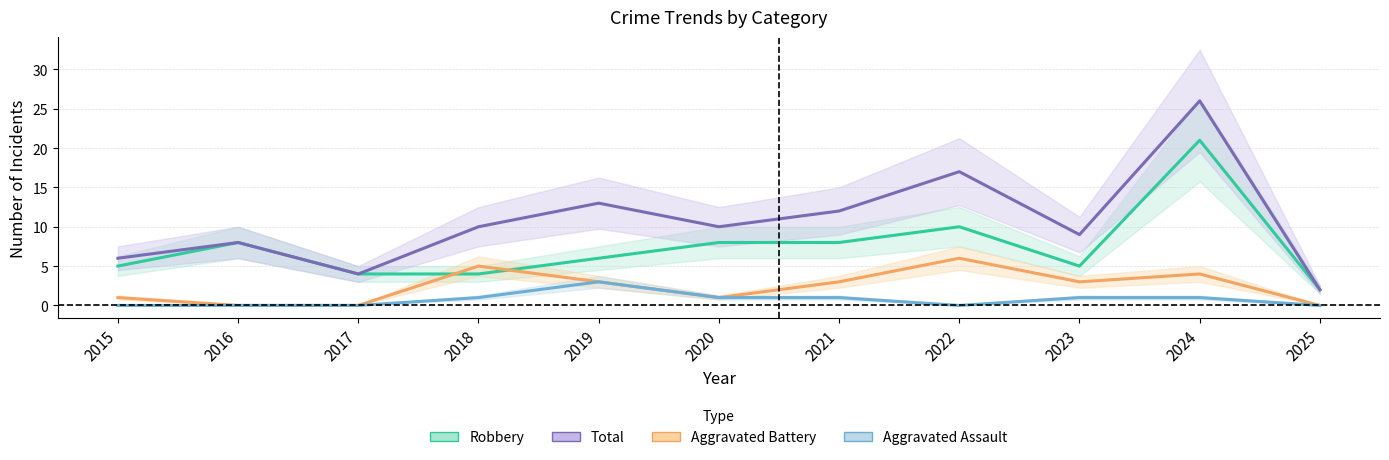

What value does the Aggravated Battery series have at 2019?

3